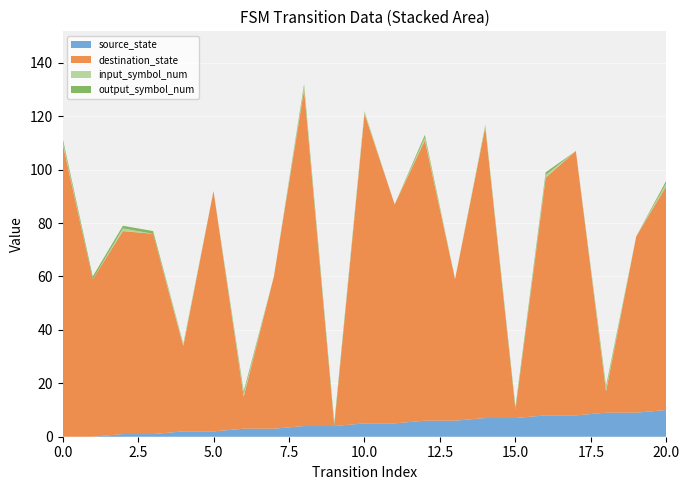

Reading left to right, list all the values displayed in this chart.

source_state: 0=0	1=0	2=1	3=1	4=2	5=2	6=3	7=3	8=4	9=4	10=5	11=5	12=6	13=6	14=7	15=7	16=8	17=8	18=9	19=9	20=10
destination_state: 0=110	1=59	2=76	3=75	4=32	5=90	6=12	7=57	8=126	9=0	10=116	11=82	12=105	13=53	14=109	15=3	16=89	17=99	18=8	19=66	20=84
input_symbol_num: 0=1	1=0	2=1	3=0	4=1	5=0	6=1	7=0	8=1	9=0	10=1	11=0	12=1	13=0	14=1	15=0	16=1	17=0	18=1	19=0	20=1
output_symbol_num: 0=1	1=1	2=1	3=1	4=0	5=0	6=1	7=0	8=1	9=1	10=0	11=0	12=1	13=0	14=0	15=1	16=1	17=0	18=1	19=0	20=1